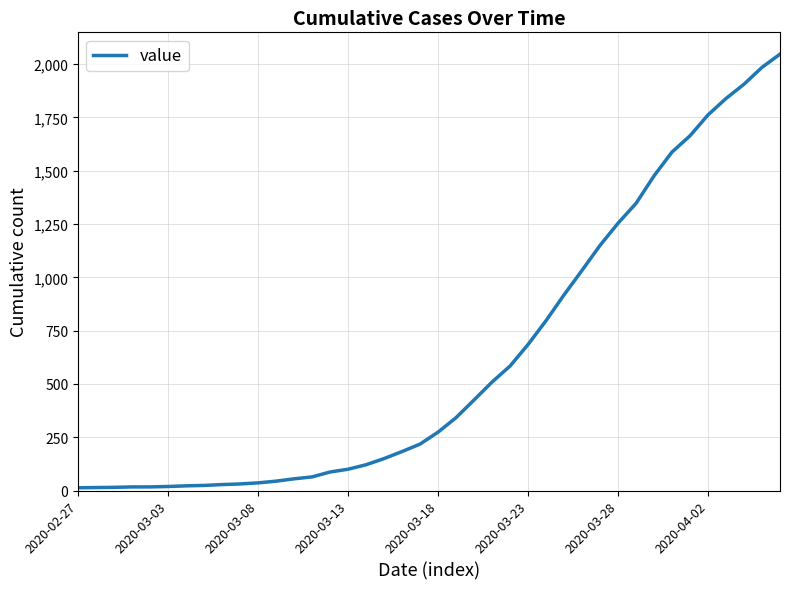

What is the maximum value shown in the chart?

2047